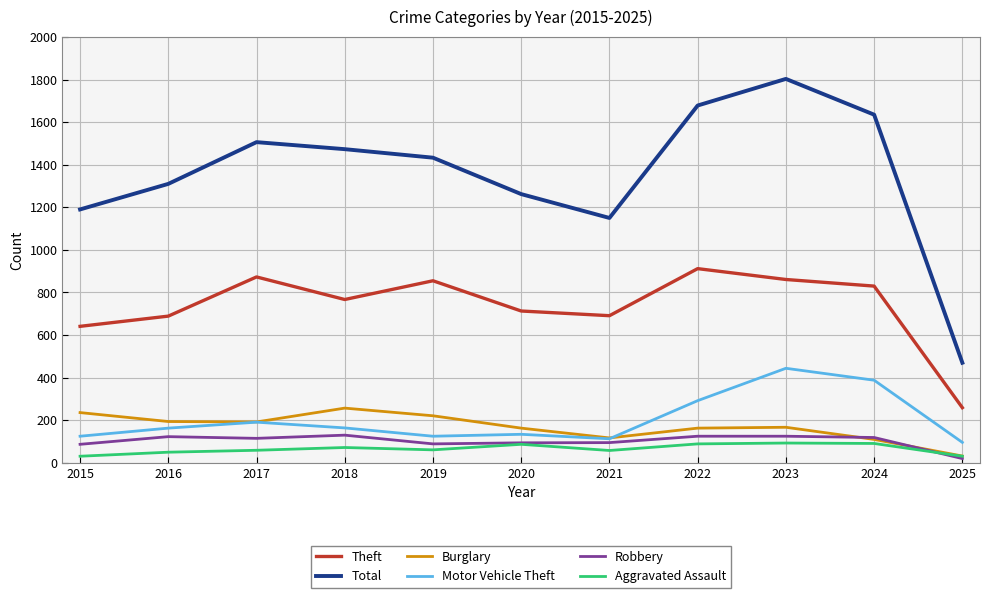

Read the Burglary value at 2020.

163